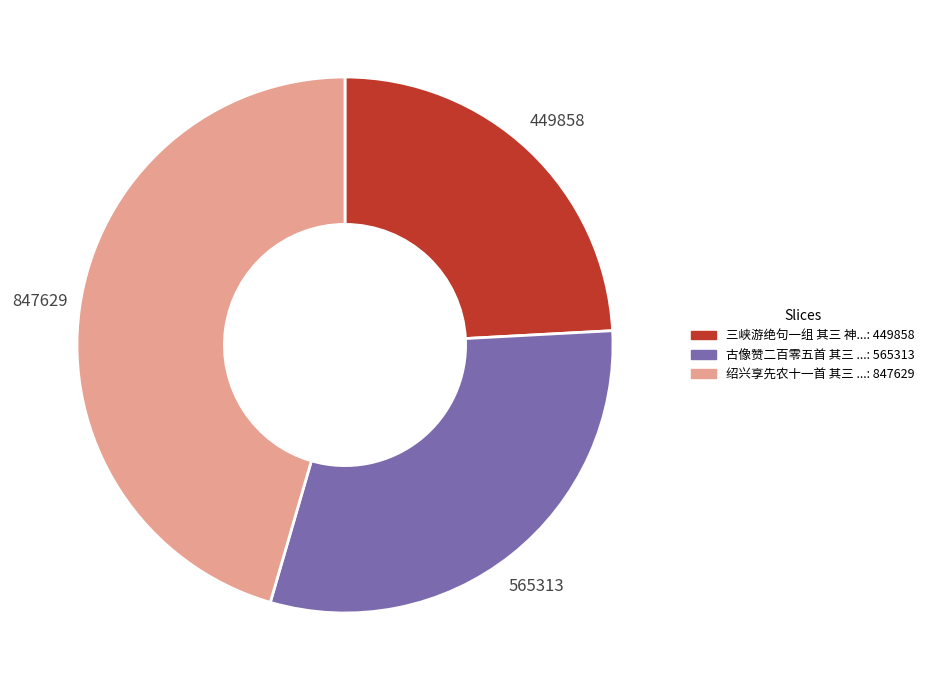

Is there any slice that represents more than half of the pie?

No